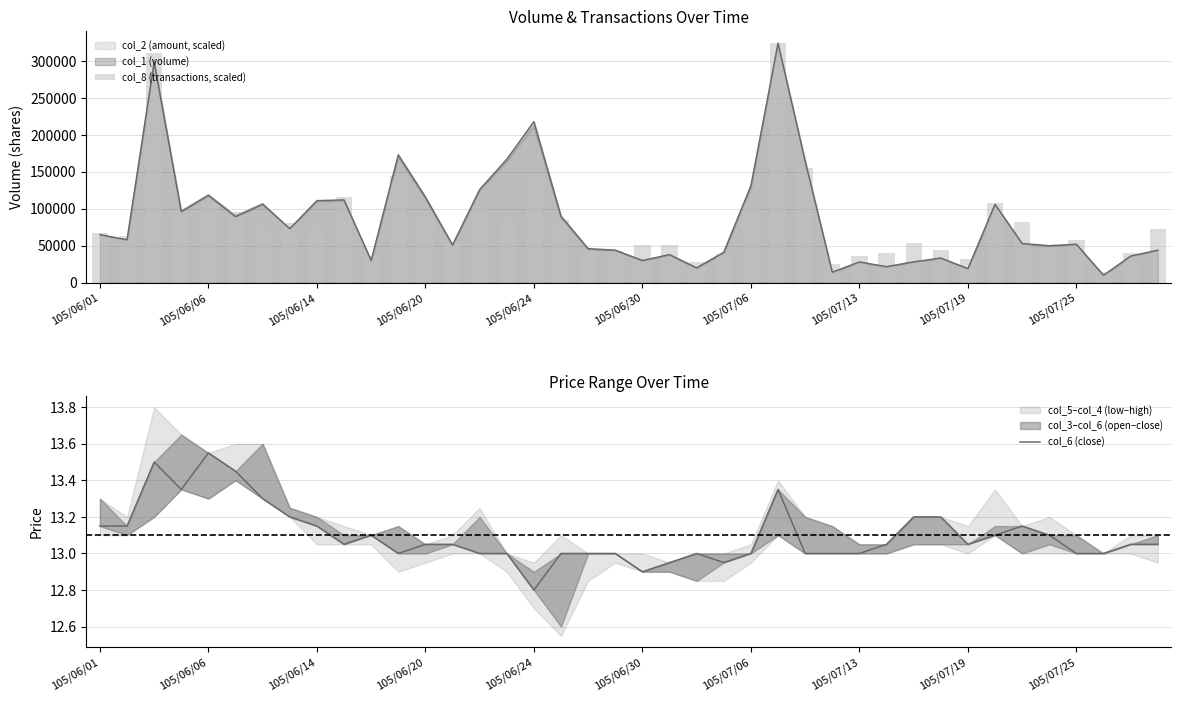

What is the sum of all col_8 (transactions, scaled) values?

3334606.4